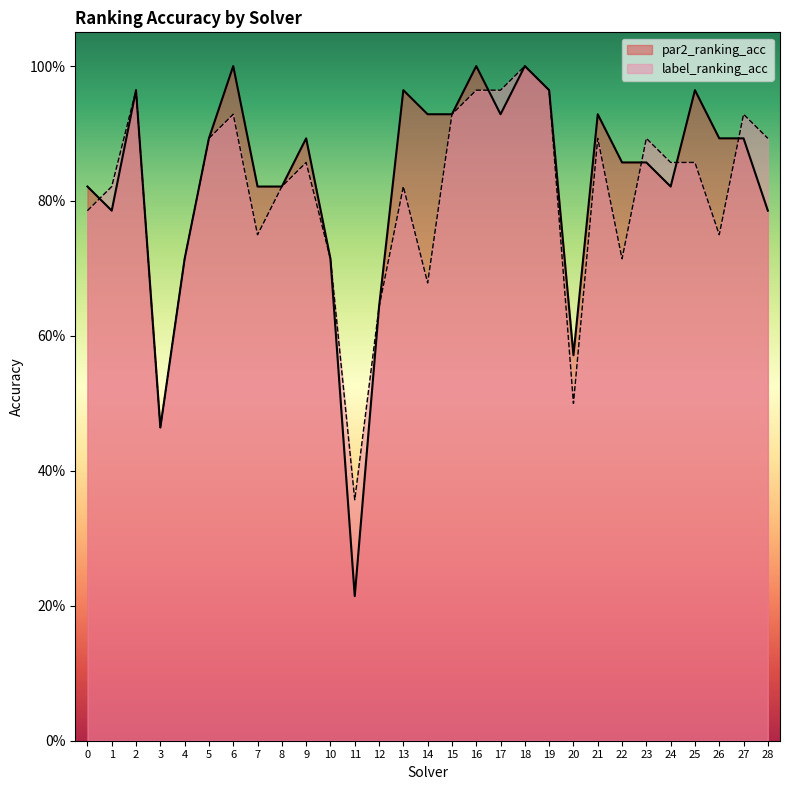

Reading left to right, transcribe all the data shown in this chart.

par2_ranking_acc: 0=0.8	1=0.8	2=1.0	3=0.5	4=0.7	5=0.9	6=1.0	7=0.8	8=0.8	9=0.9	10=0.7	11=0.2	12=0.6	13=1.0	14=0.9	15=0.9	16=1.0	17=0.9	18=1.0	19=1.0	20=0.6	21=0.9	22=0.9	23=0.9	24=0.8	25=1.0	26=0.9	27=0.9	28=0.8
label_ranking_acc: 0=0.8	1=0.8	2=1.0	3=0.5	4=0.7	5=0.9	6=0.9	7=0.8	8=0.8	9=0.9	10=0.7	11=0.4	12=0.6	13=0.8	14=0.7	15=0.9	16=1.0	17=1.0	18=1.0	19=1.0	20=0.5	21=0.9	22=0.7	23=0.9	24=0.9	25=0.9	26=0.8	27=0.9	28=0.9